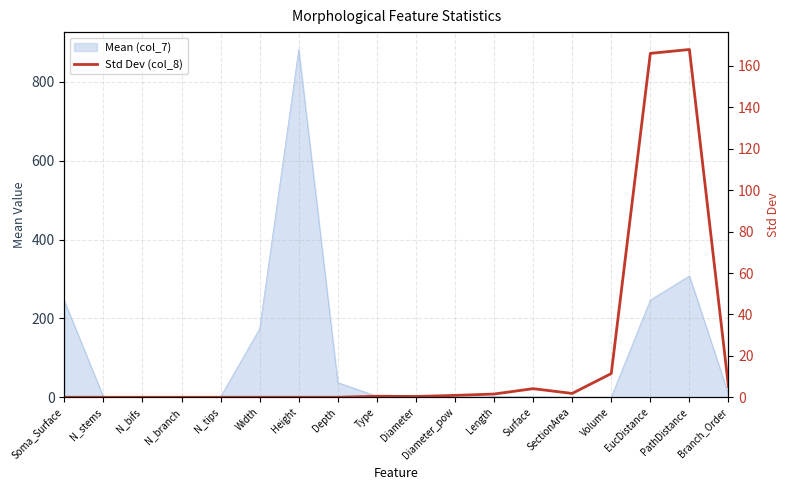

What is the sum of the values at N_tips and SectionArea?

1.9